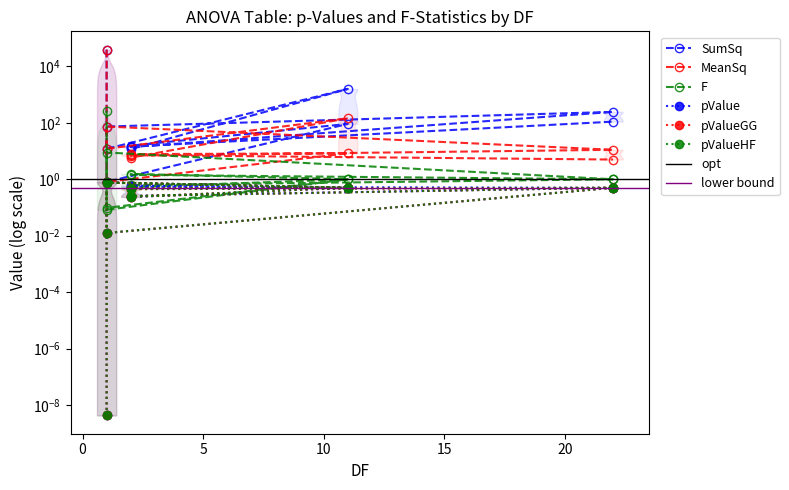

What is the value of the pValue point at the 12th from the left?

0.5